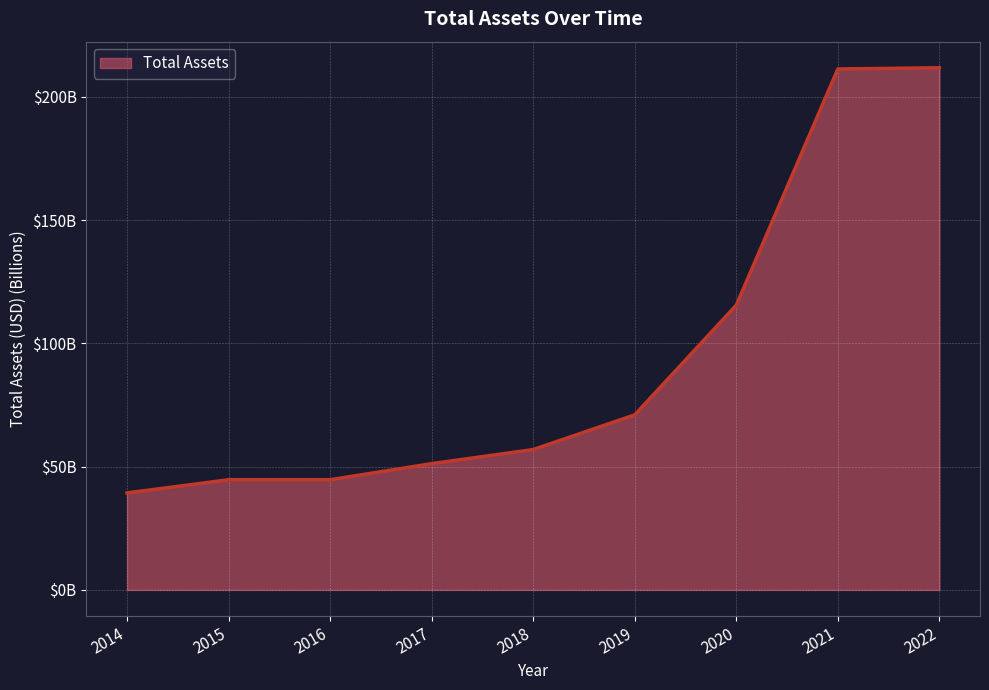

Is this an area chart (filled region under the line)?

Yes